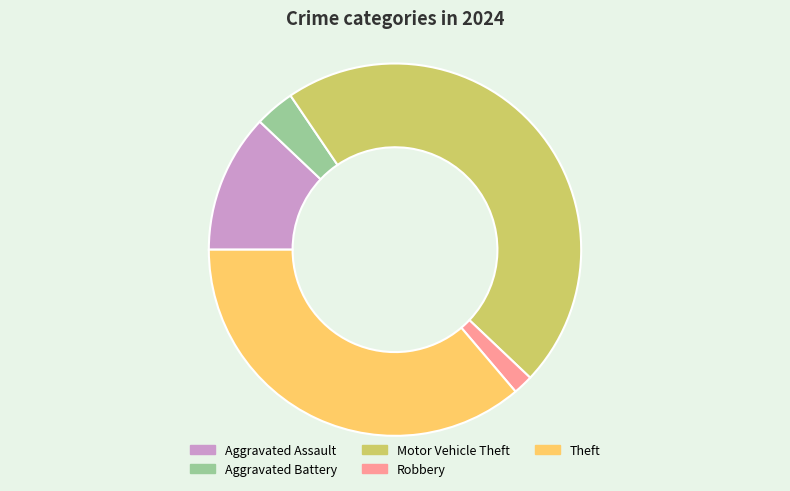

True or false: Aggravated Battery accounts for 16% of the total.

False